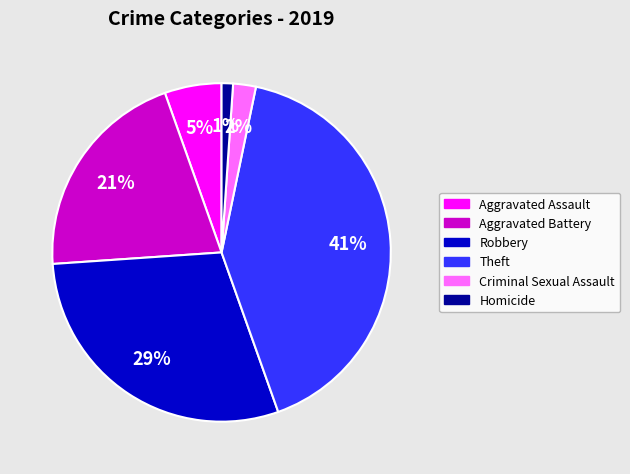

Combined, do Homicide and Criminal Sexual Assault account for over 50%?

No